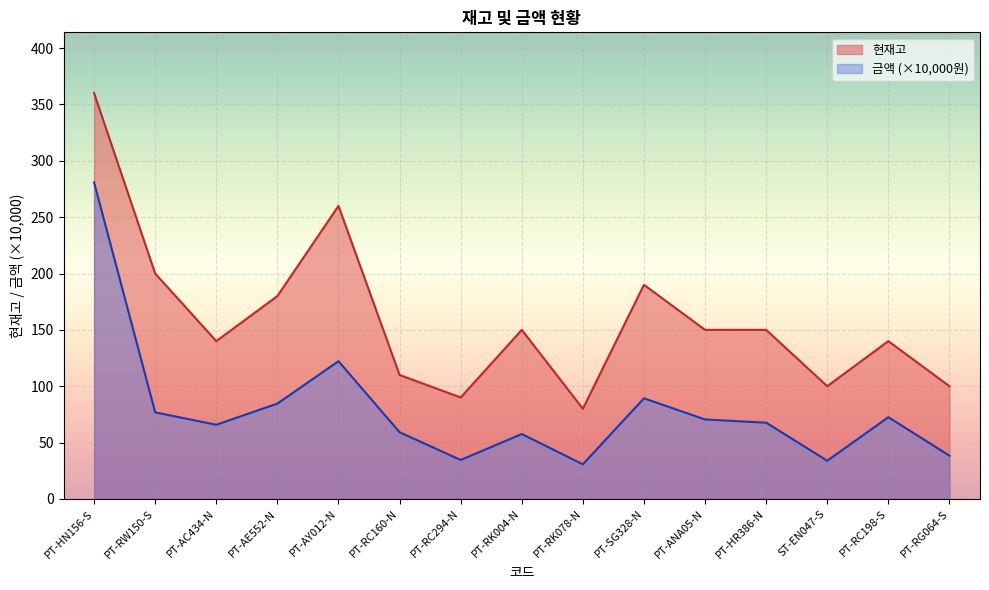

Where does the 현재고 series first go above 150?

PT-HN156-S